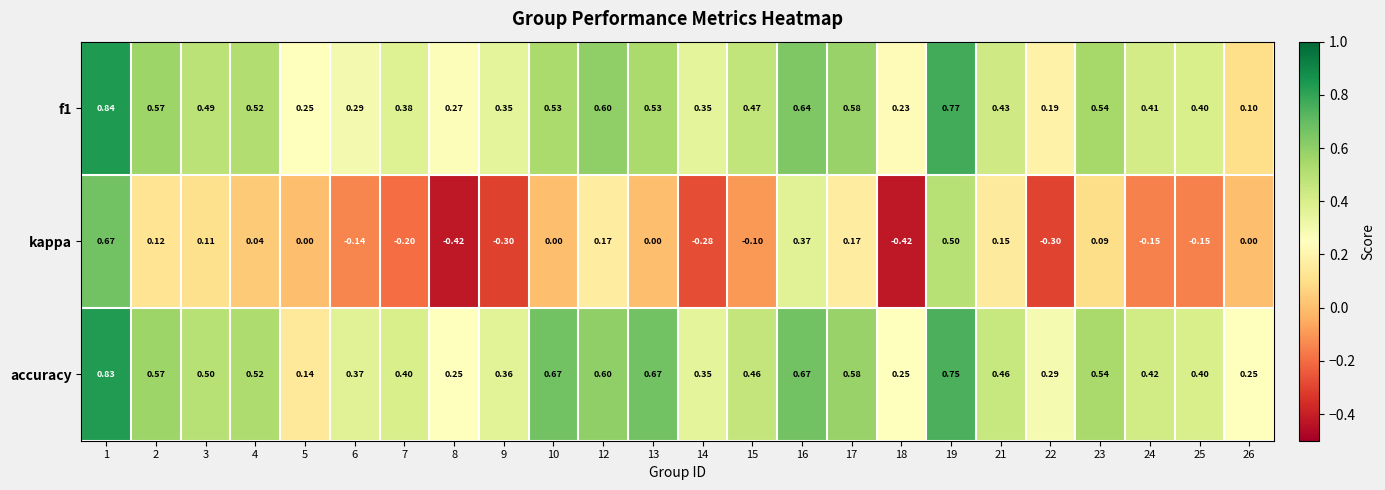

Which series has the largest range (max minus min)?

kappa